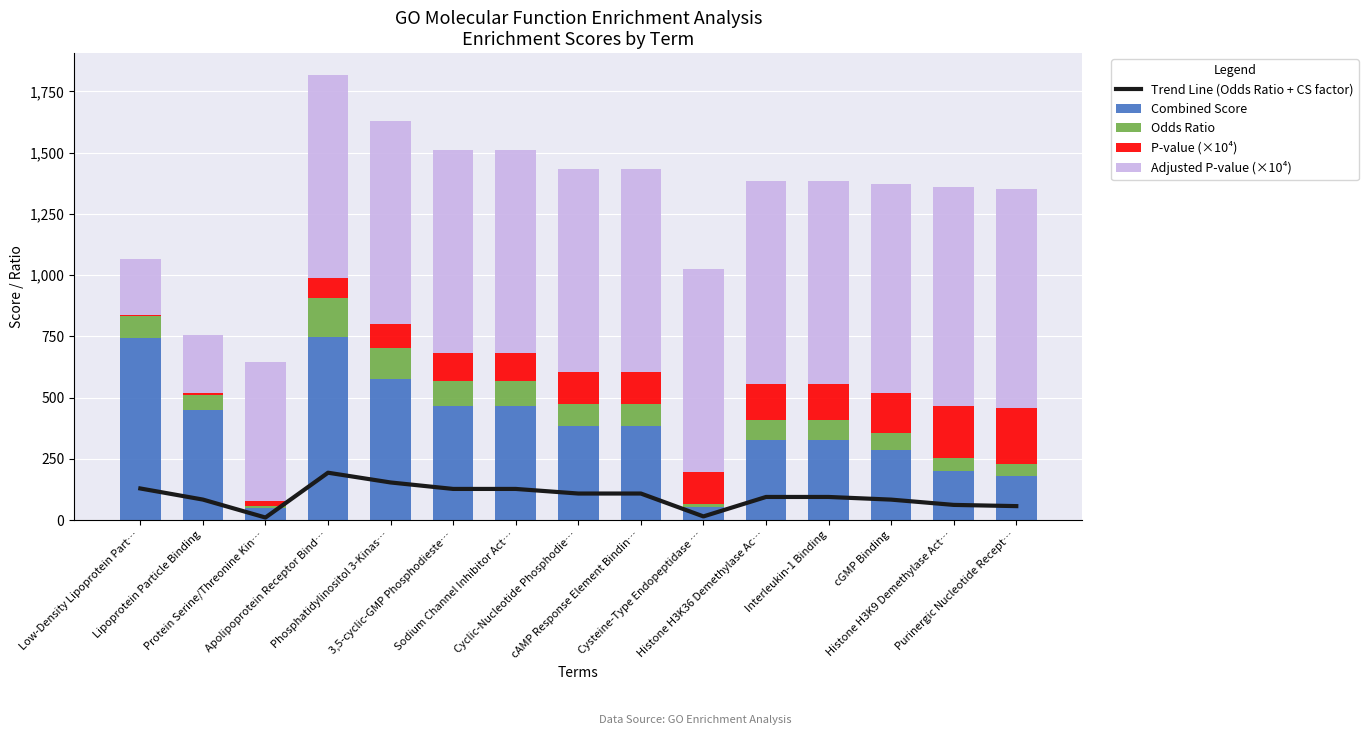

What is the sum of all Trend Line (Odds Ratio + CS factor) values?

1447.7